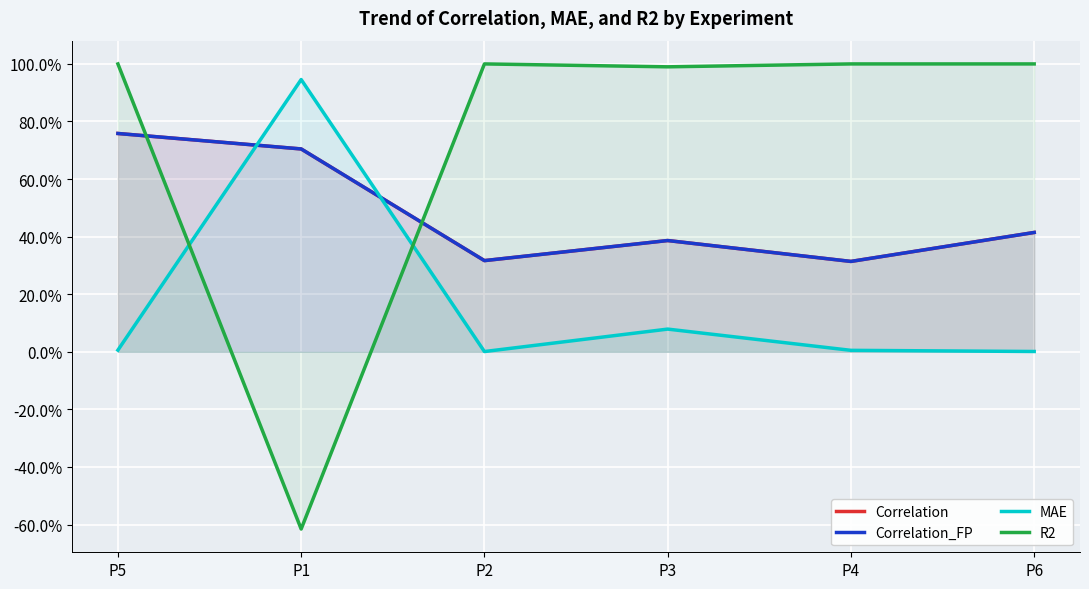

The Correlation series shows 0.4 at P4. True or false?

False